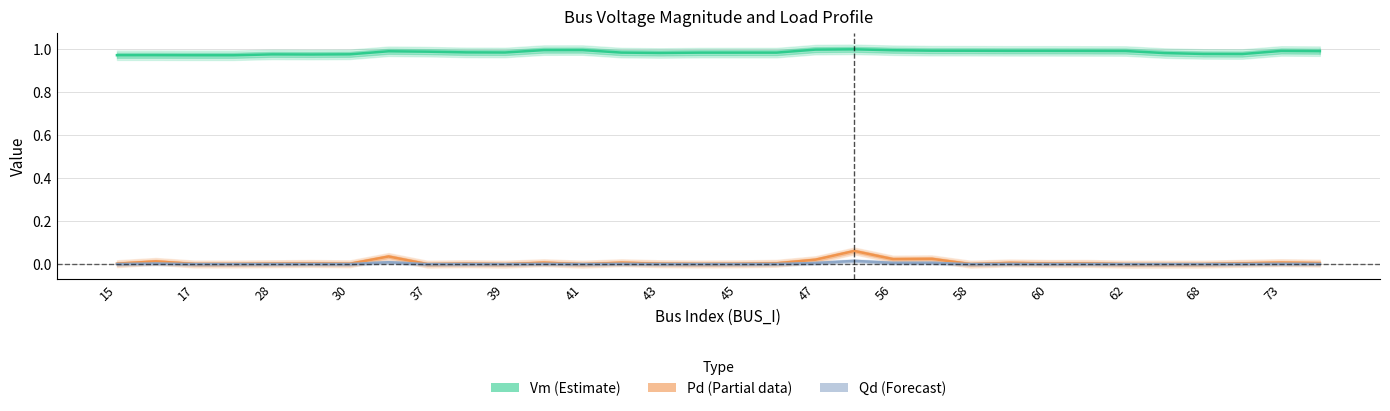

What is the sum of all Vm (Estimate) values?

31.6